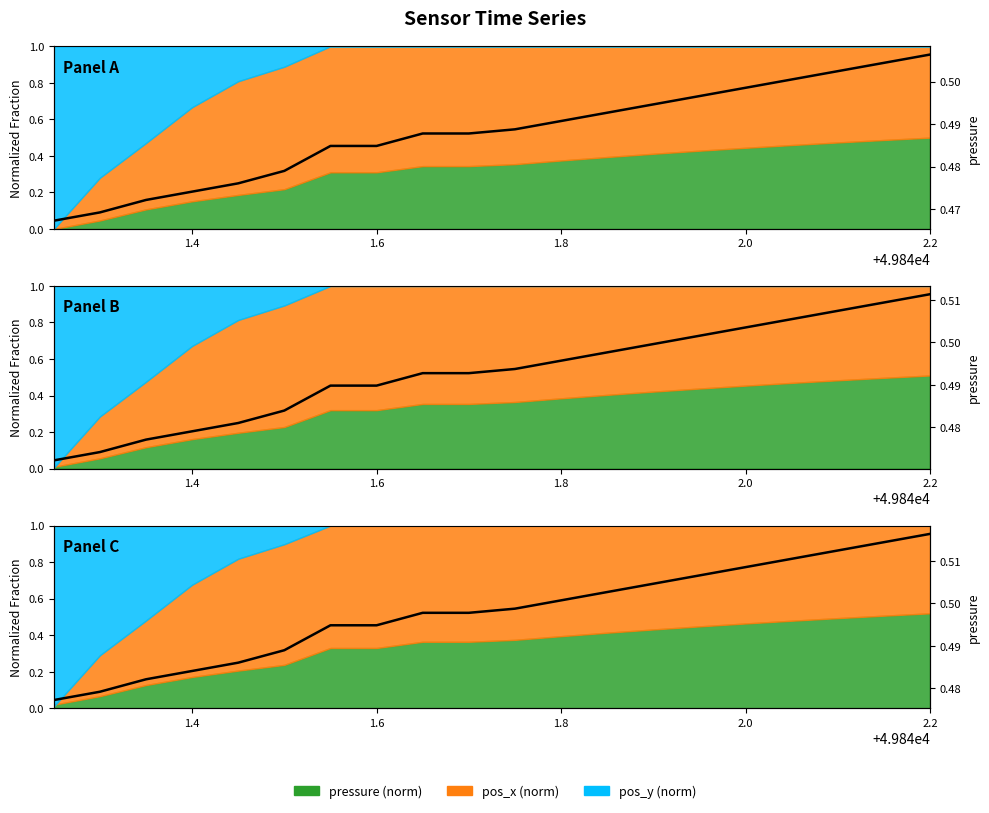

What is the average value?

0.5